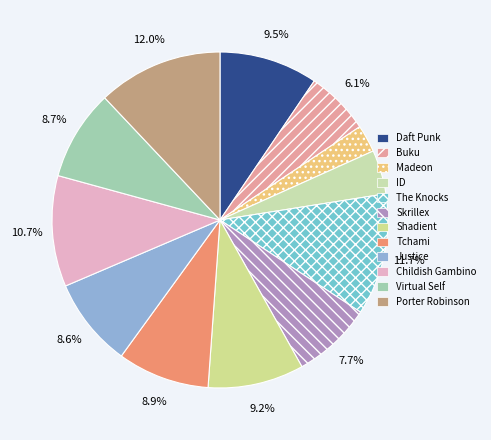

Count the number of slices in the pie.

12